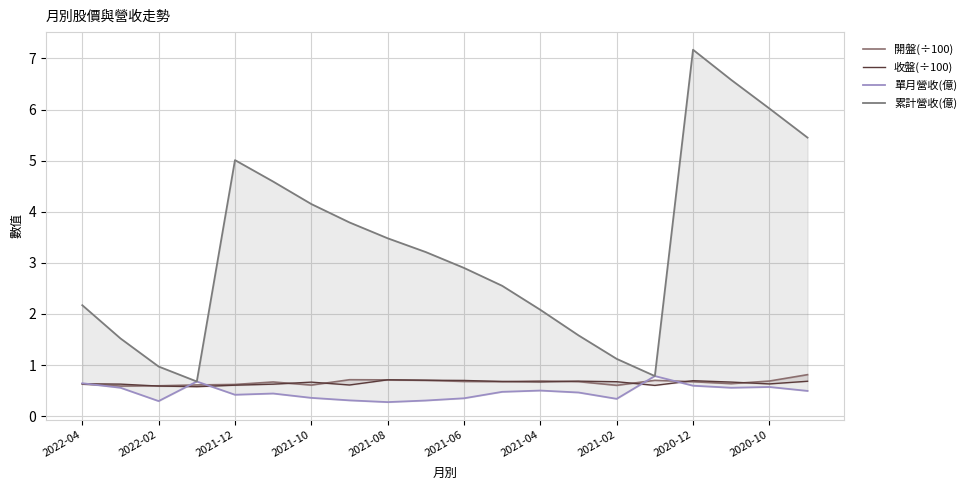

True or false: 開盤(÷100) and 累計營收(億) cross at least once.

False